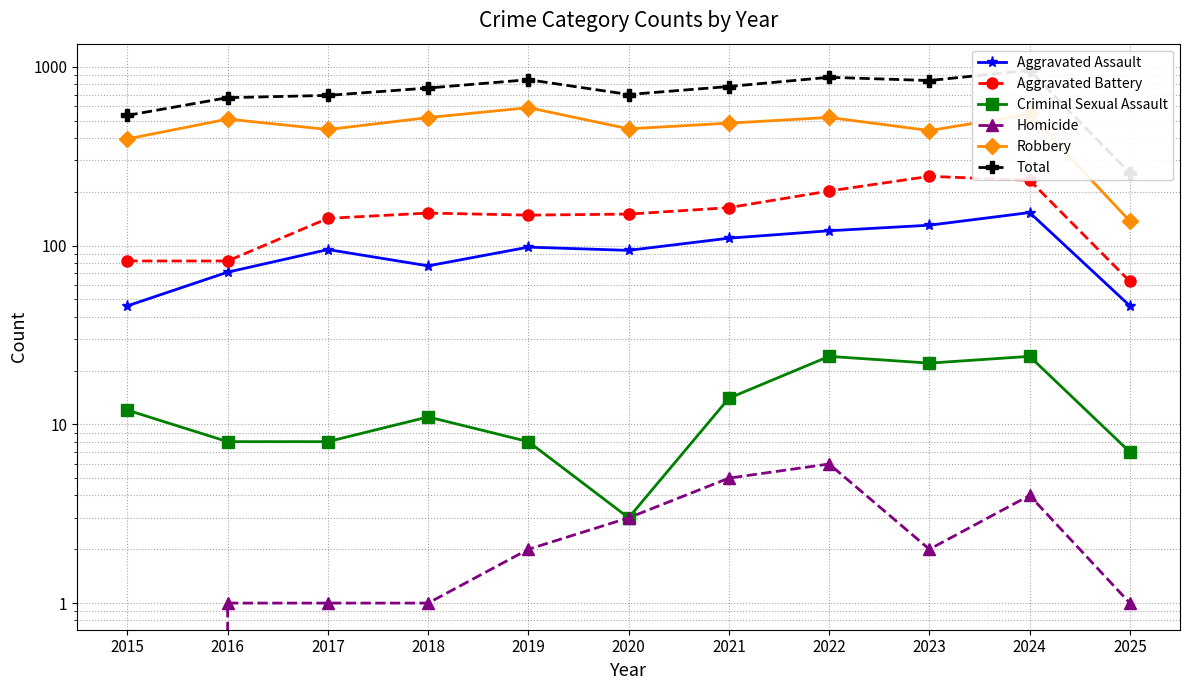

Rank the categories by Aggravated Battery value from lowest to highest.

2025, 2015, 2016, 2017, 2019, 2020, 2018, 2021, 2022, 2024, 2023